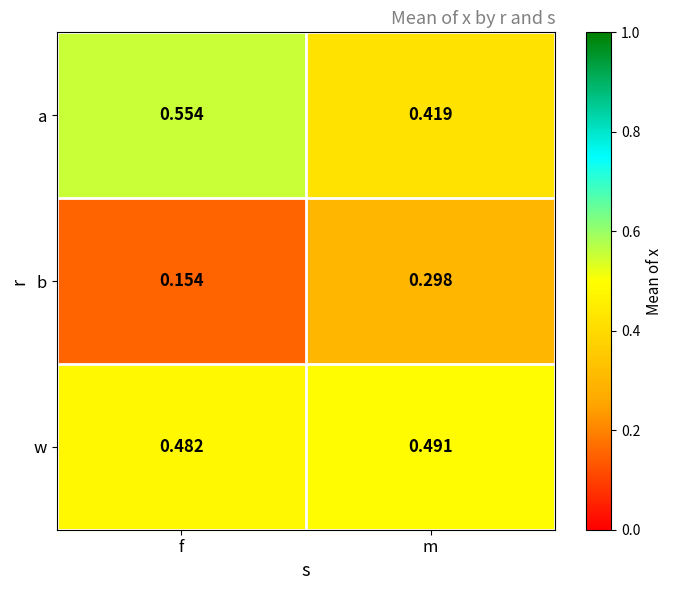

List the series in order of their peak value, lowest first.

b, w, a